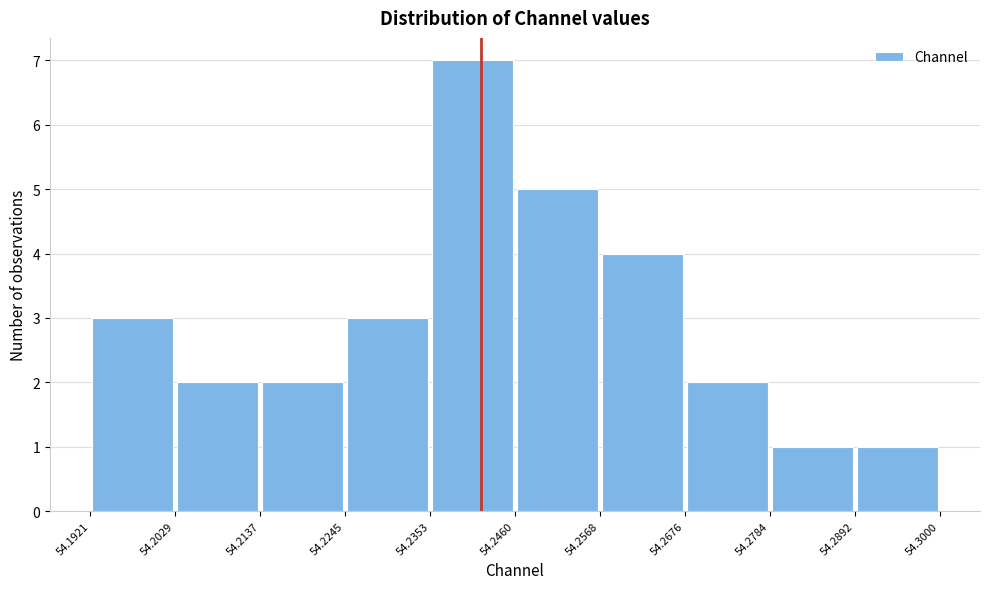

Reading left to right, list every bar in this chart as the range it spans on the x-axis followed by its height. The values are not printed on the chart, so give them approximately, as read against the axis.

54.1921 to 54.2029: 3
54.2029 to 54.2137: 2
54.2137 to 54.2245: 2
54.2245 to 54.2353: 3
54.2353 to 54.2460: 7
54.2460 to 54.2568: 5
54.2568 to 54.2676: 4
54.2676 to 54.2784: 2
54.2784 to 54.2892: 1
54.2892 to 54.3000: 1